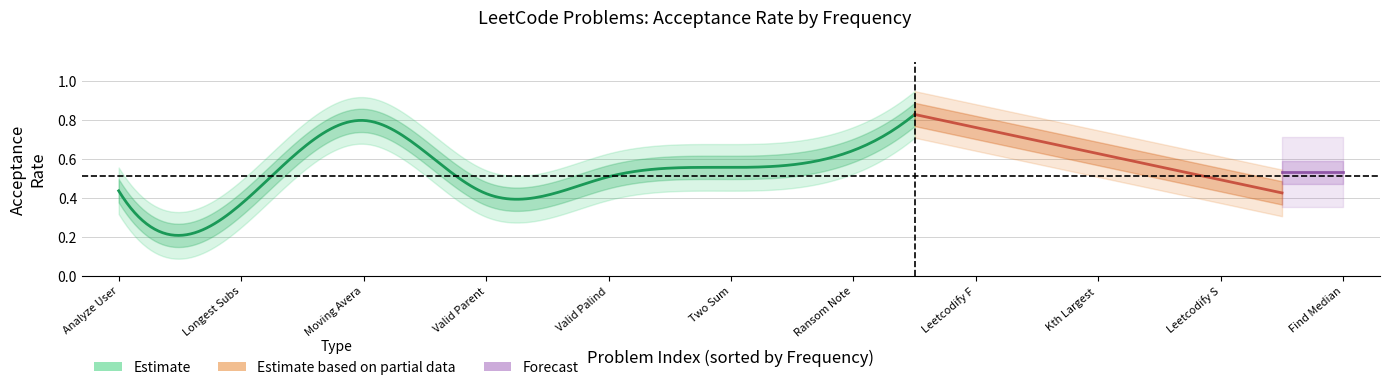

Is it true that the value at Two Sum is 0.3?

False